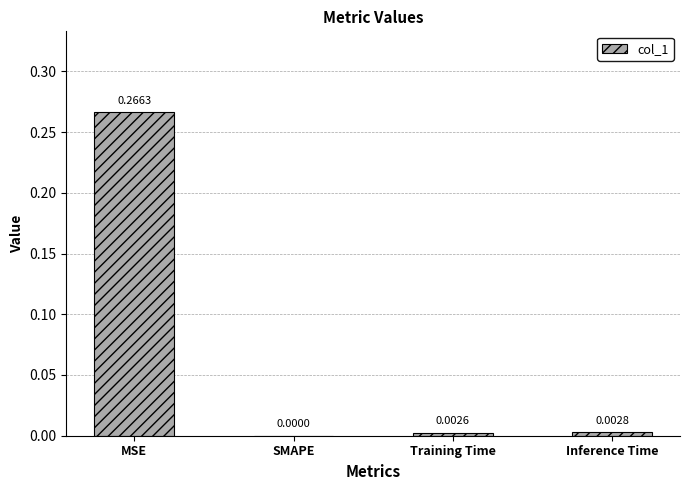

How many positive values are there?

3